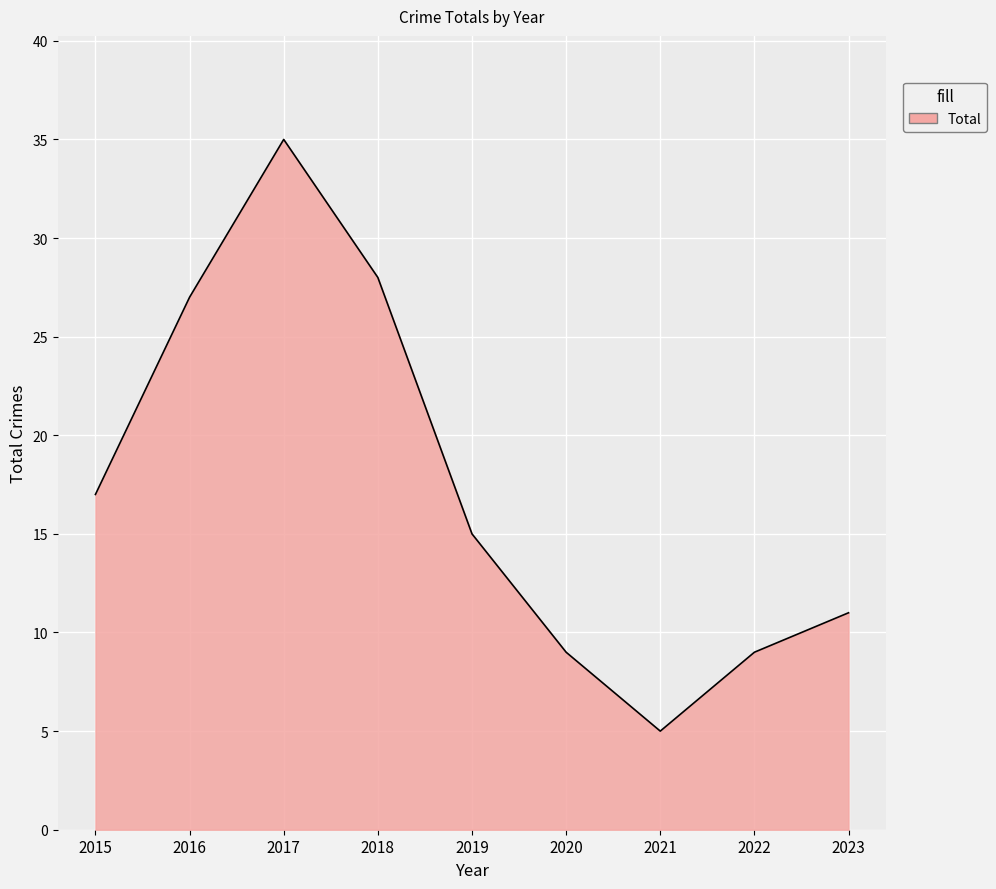

Which label corresponds to the largest value in the chart?

2017